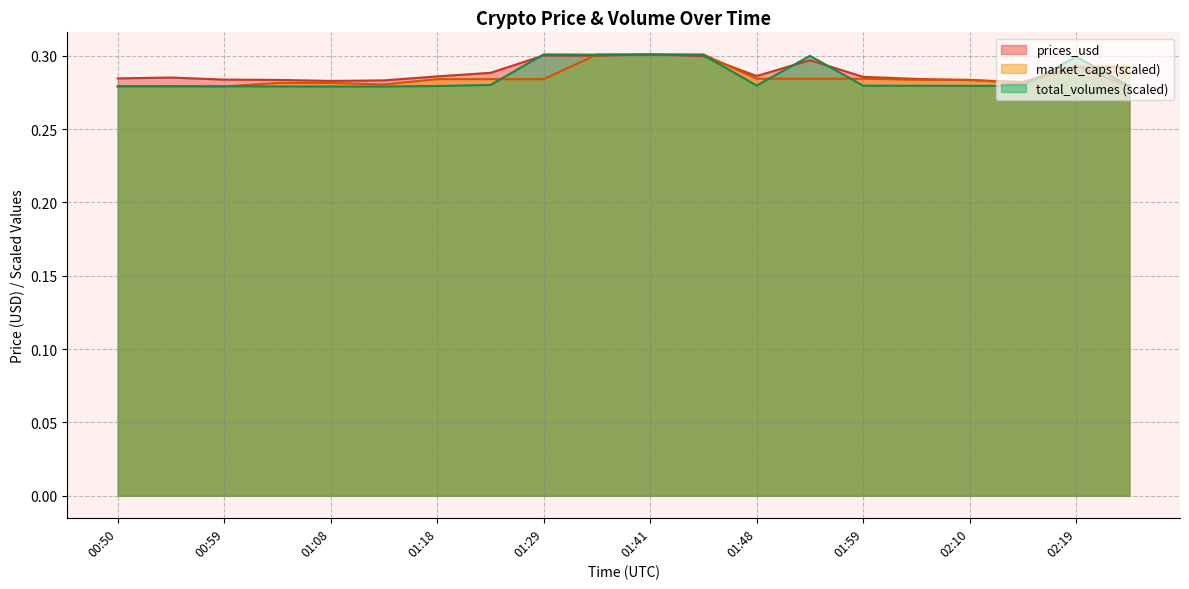

After their last crossing, which series has the higher values: total_volumes or market_caps?

market_caps